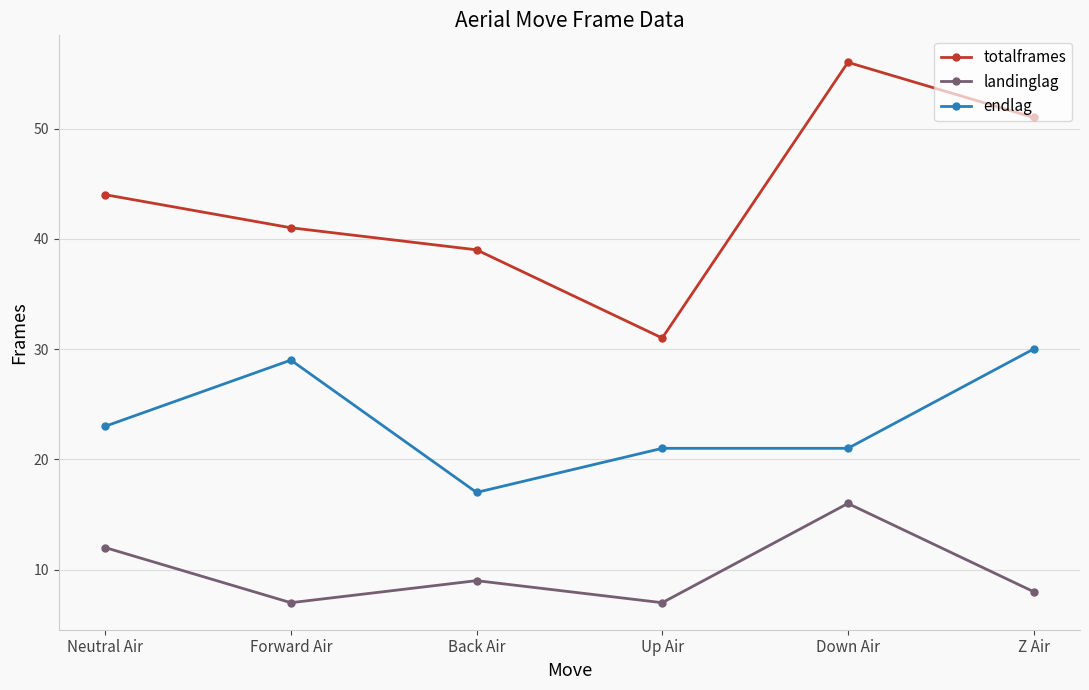

At which category is the sum across all series the highest?

Down Air